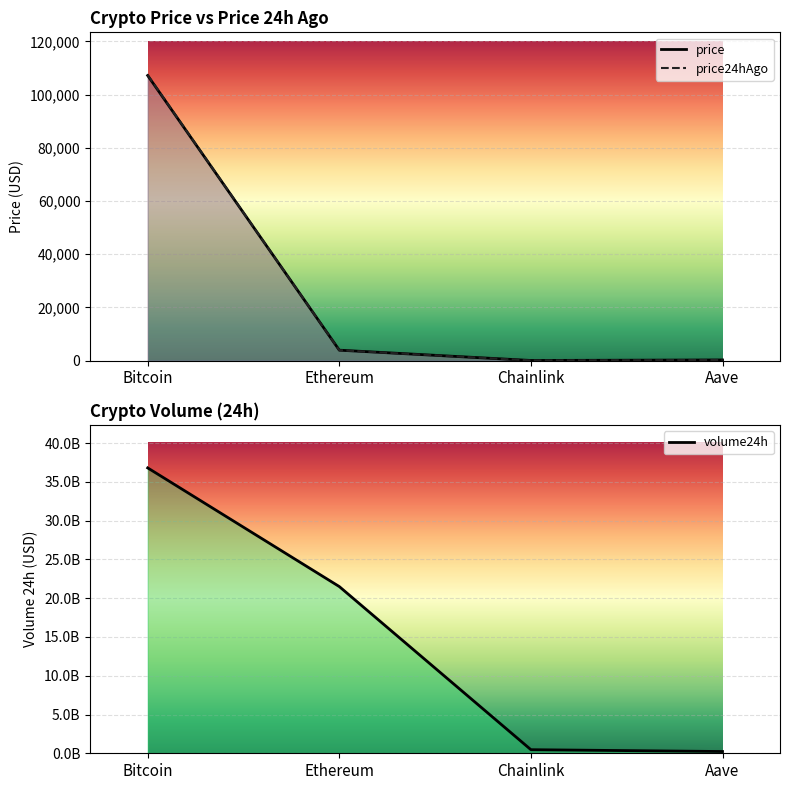

Reading left to right, extract all data points from this chart.

price: Bitcoin=107145.0	Ethereum=3887.8	Chainlink=16.9	Aave=215.9
price24hAgo: Bitcoin=107285.0	Ethereum=3867.9	Chainlink=16.6	Aave=208.7
volume24h: Bitcoin=36801457541.0	Ethereum=21498388419.0	Chainlink=461788555.0	Aave=225890255.0